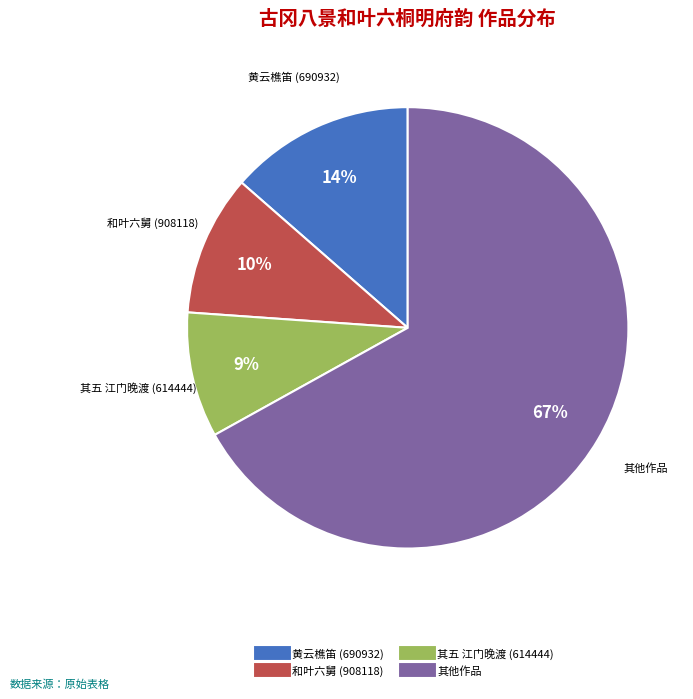

Is there any slice that represents more than half of the pie?

Yes